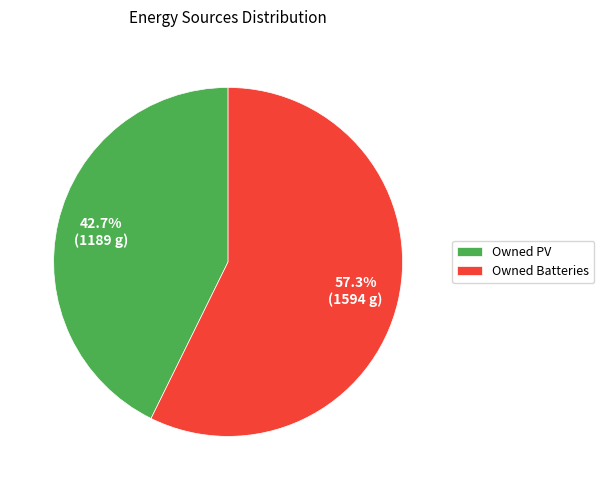

To the nearest percent, what portion does Owned PV represent?

43%